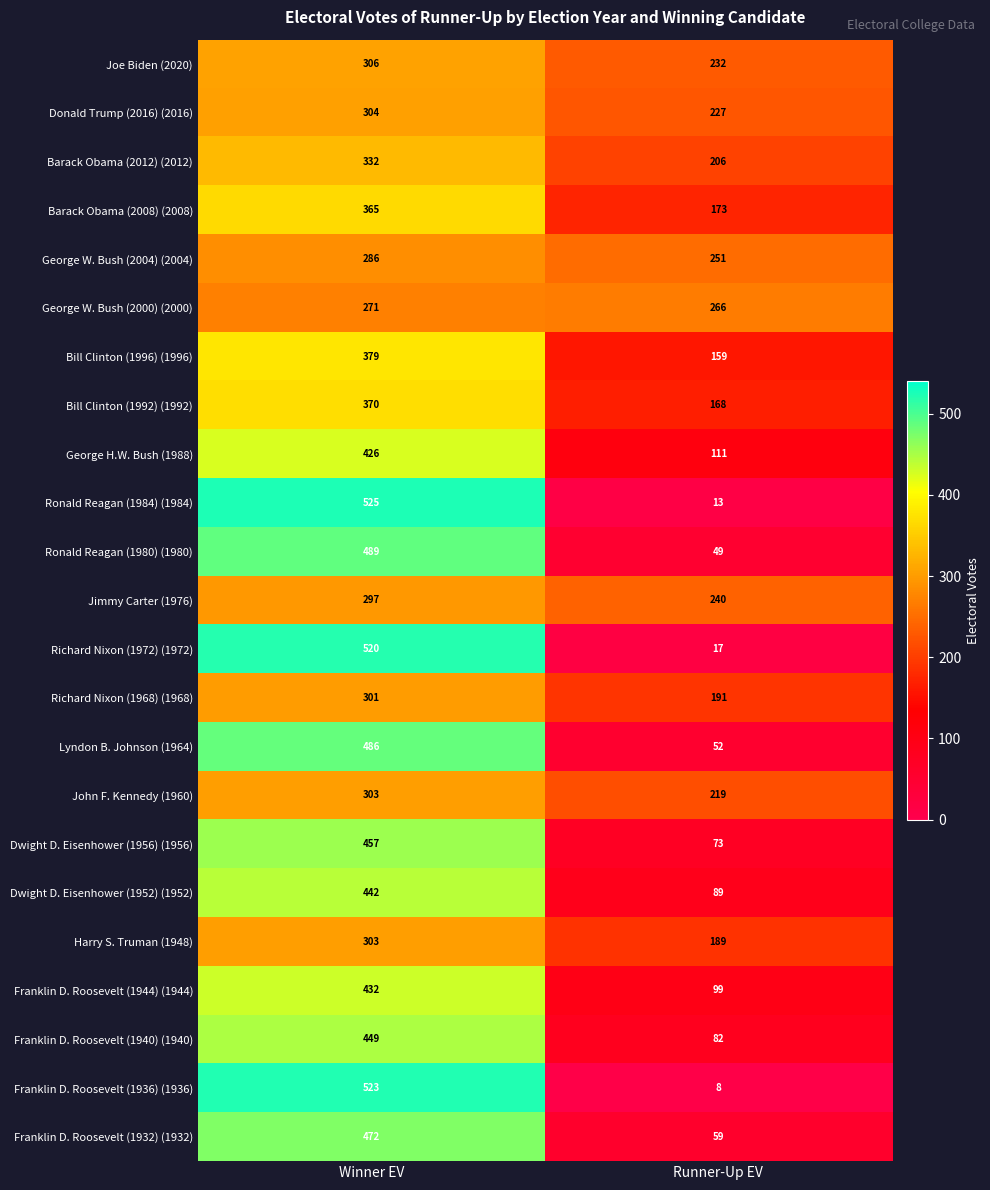

Count the number of data series in this chart.

23